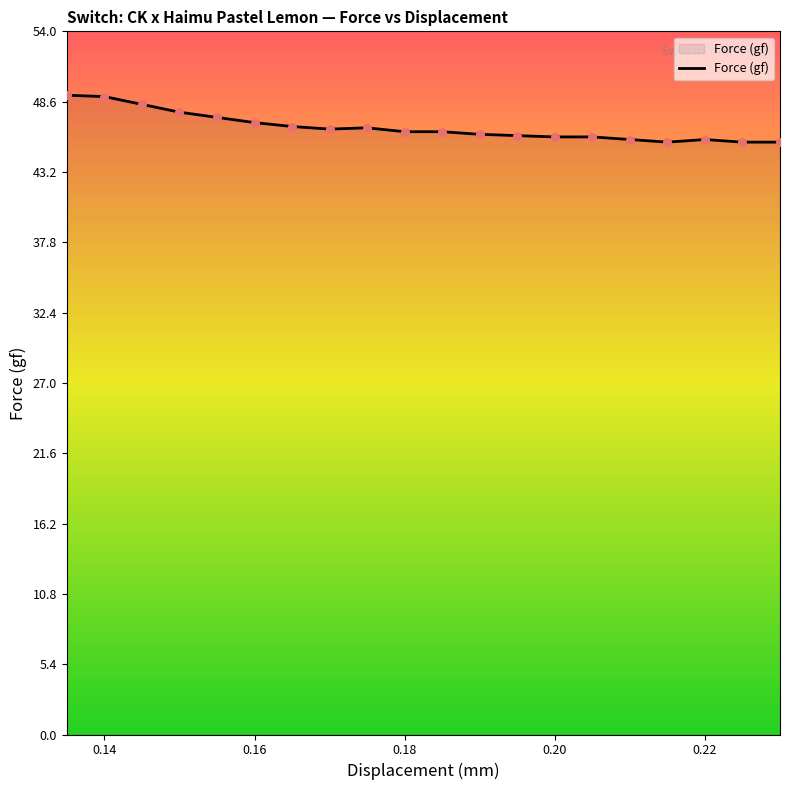

What is the difference between the maximum and minimum values?

3.6